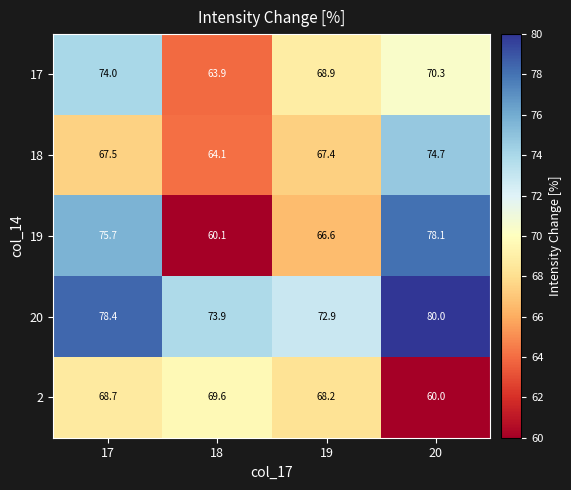

At which category is the sum across all series the highest?

17